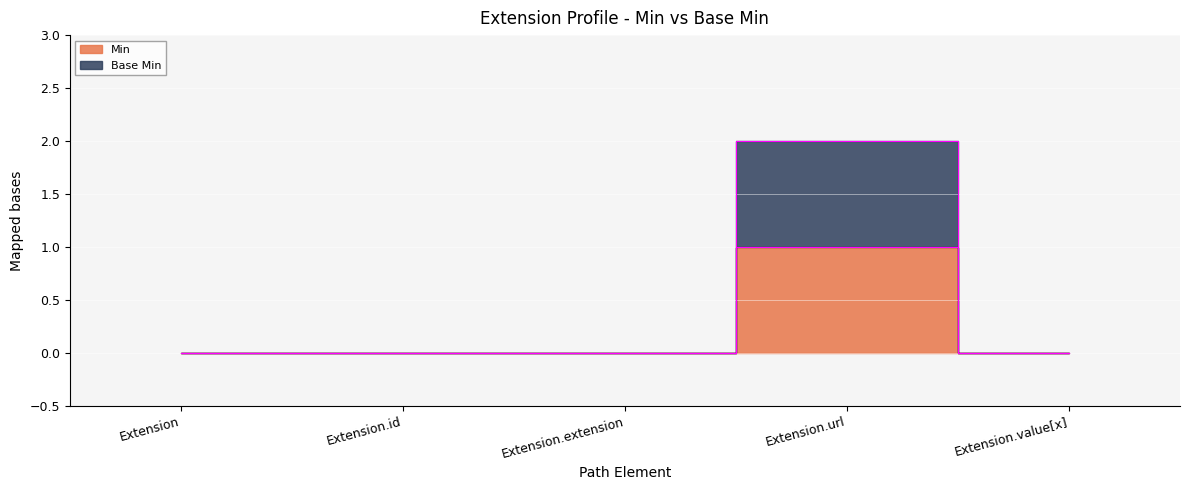

Reading right to left, what are all the values shown in this chart?

Min: 0	1	0	0	0
Base Min: 0	2	0	0	0